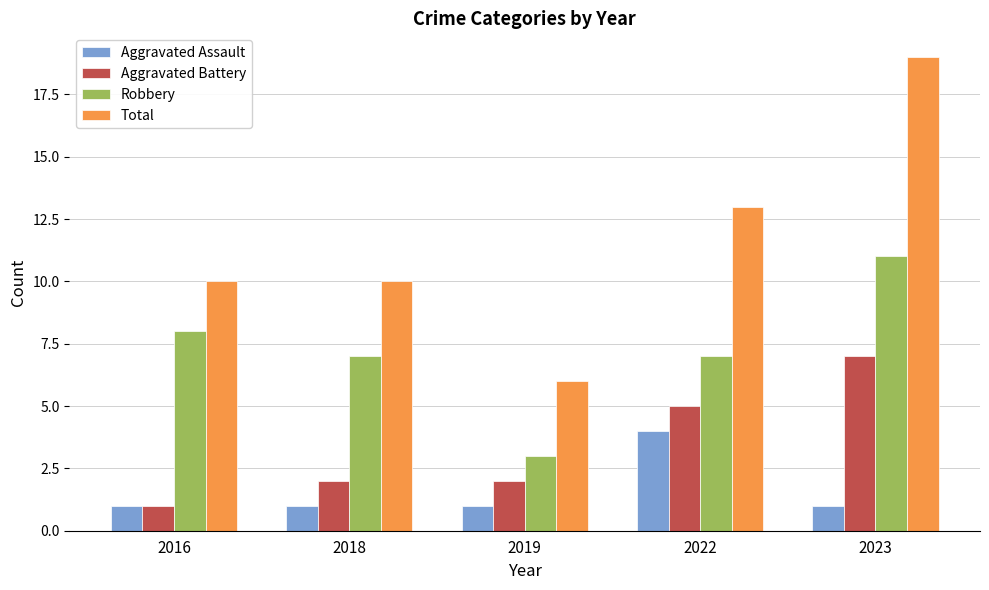

The Robbery series shows 12 at 2016. True or false?

False